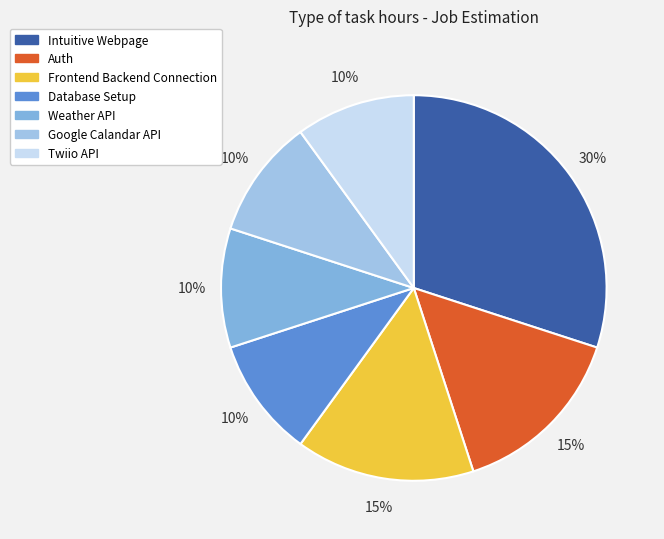

Count the number of slices in the pie.

7